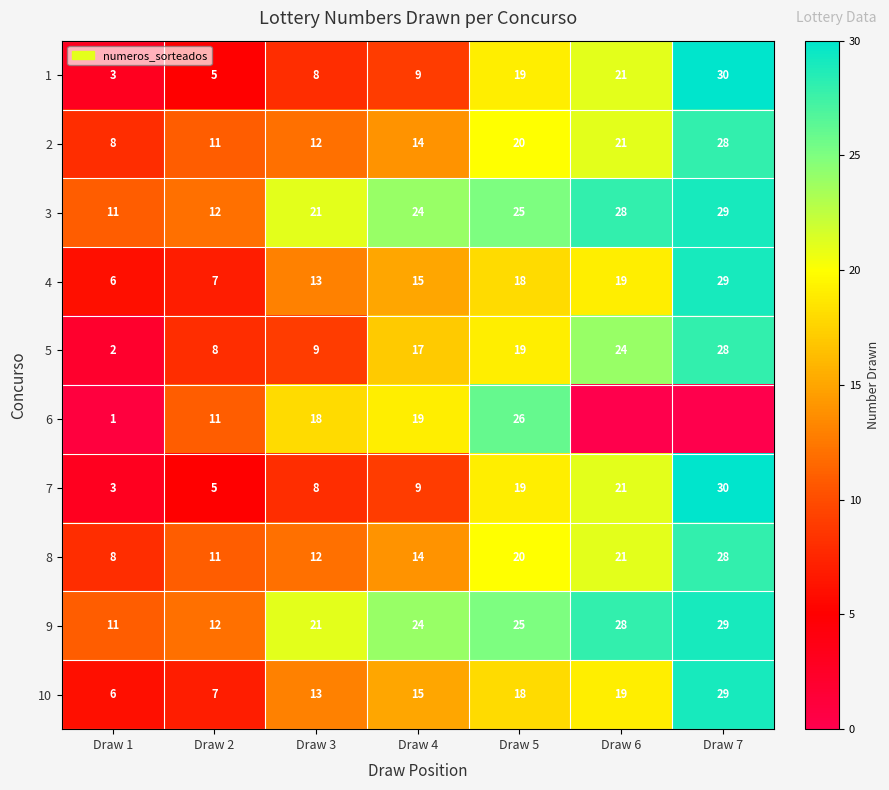

Read the 1 value at Draw 6, to the nearest 5.

20